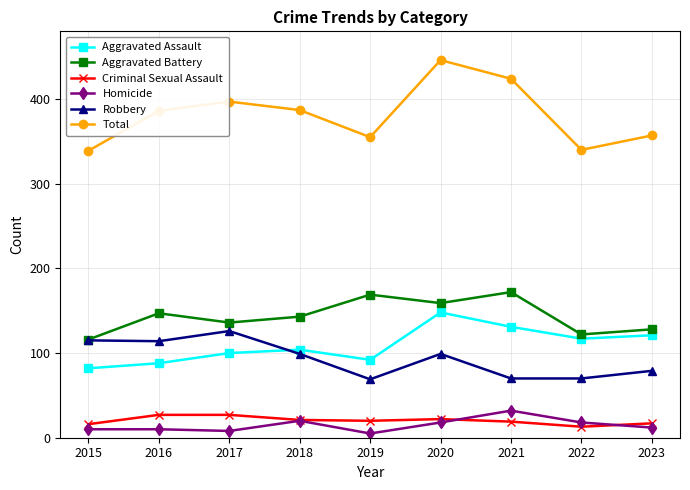

What is the value of the Robbery point at the 8th from the left?

70